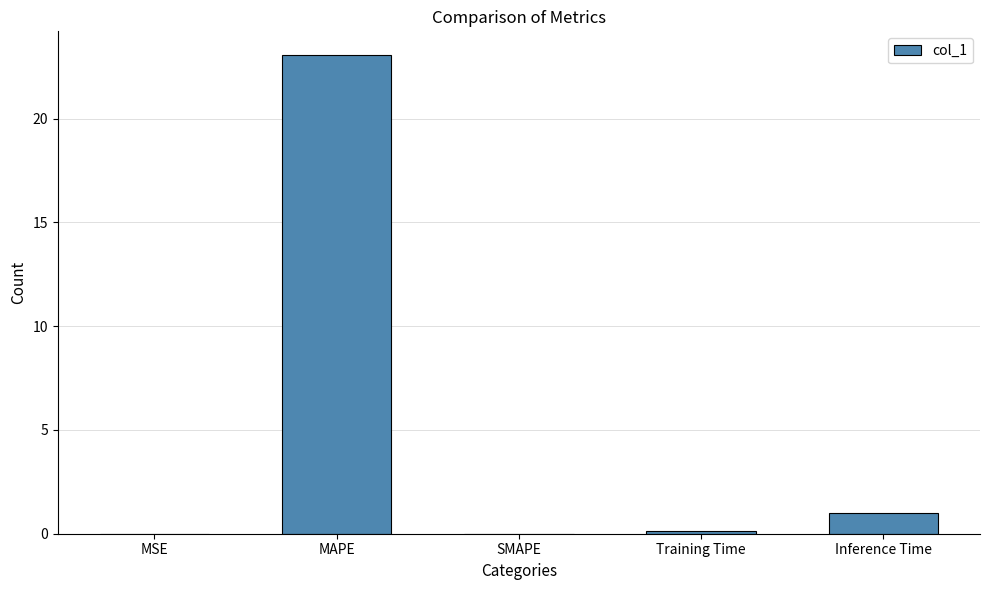

What is the sum of all values?

24.2